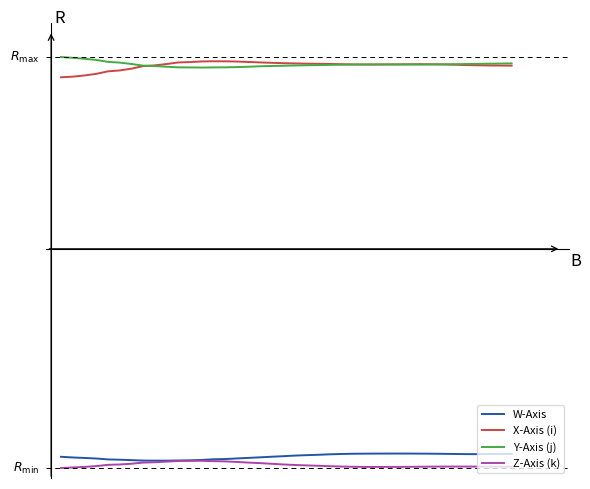

True or false: Z-Axis (k) and W-Axis cross at least once.

False